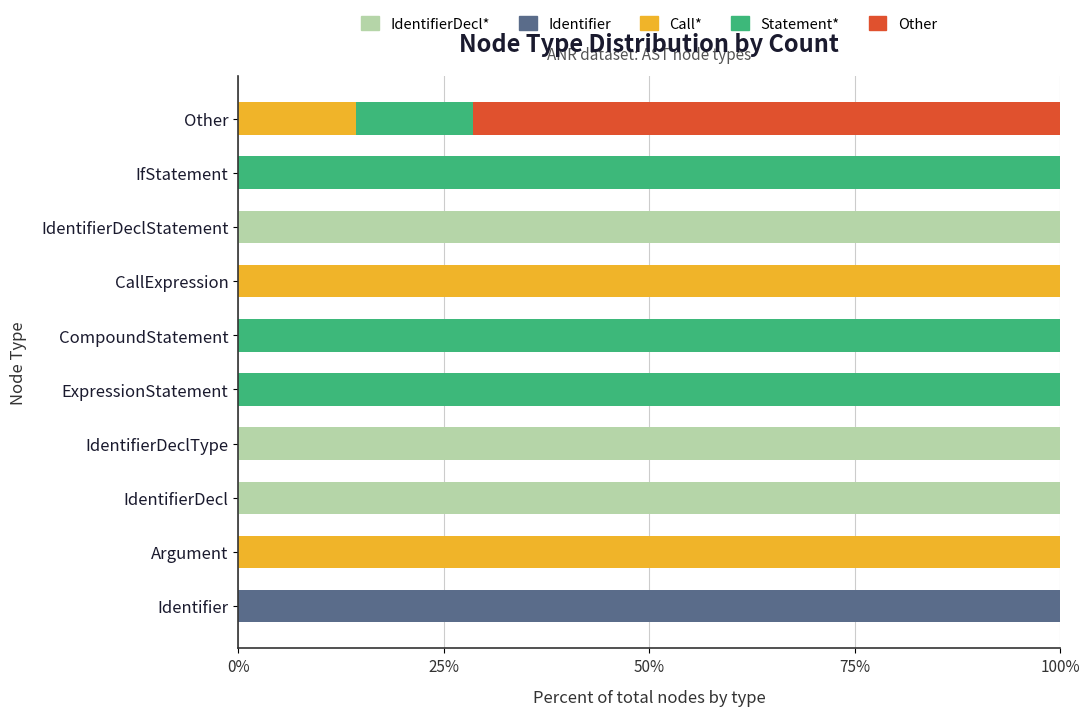

What is the total value across all series at ExpressionStatement?

100.0